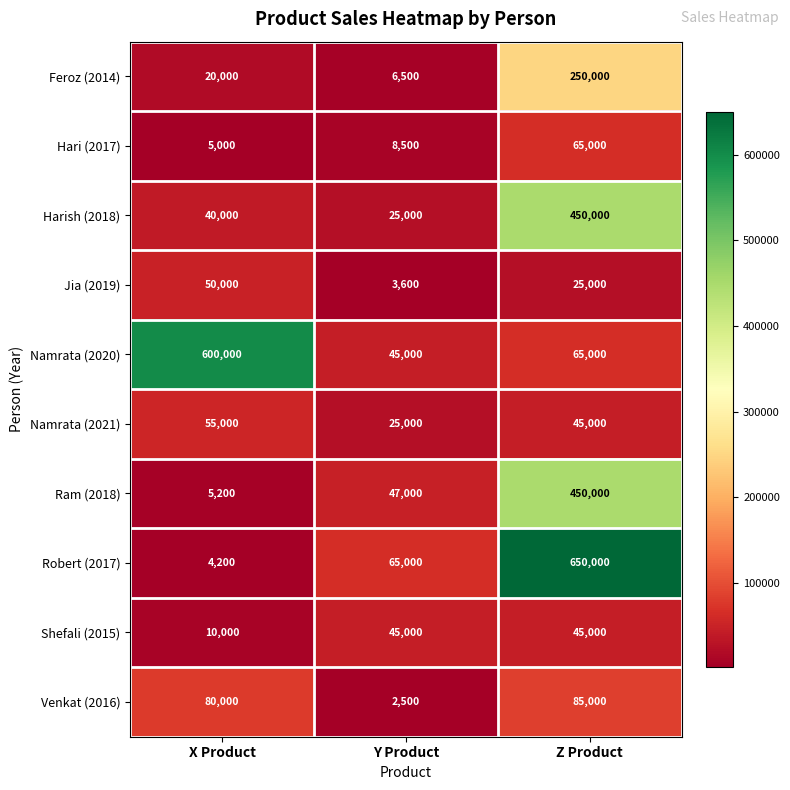

Where is Harish (2018) nearest to the value 237500?

X Product